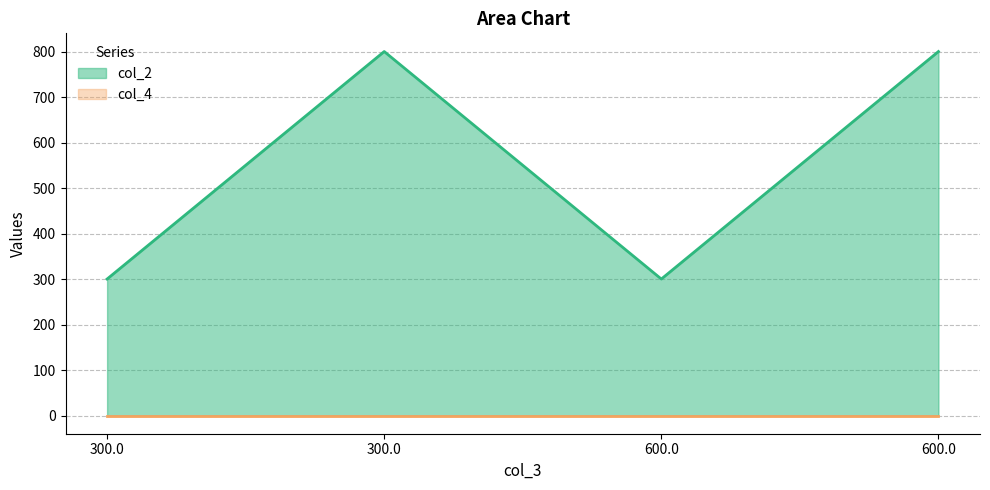

How many points are lower than both their immediate neighbors (excluding endpoints)?

1